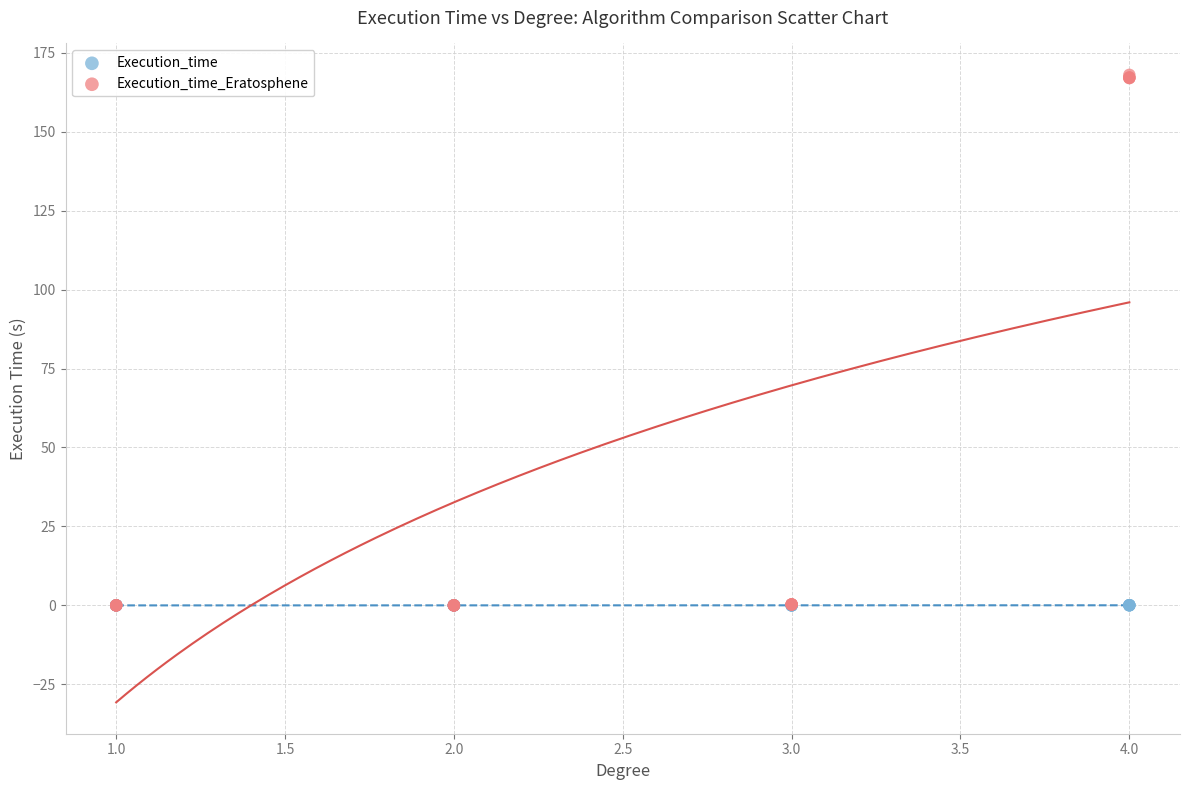

Which series reaches the maximum Y coordinate?

Execution_time_Eratosphene